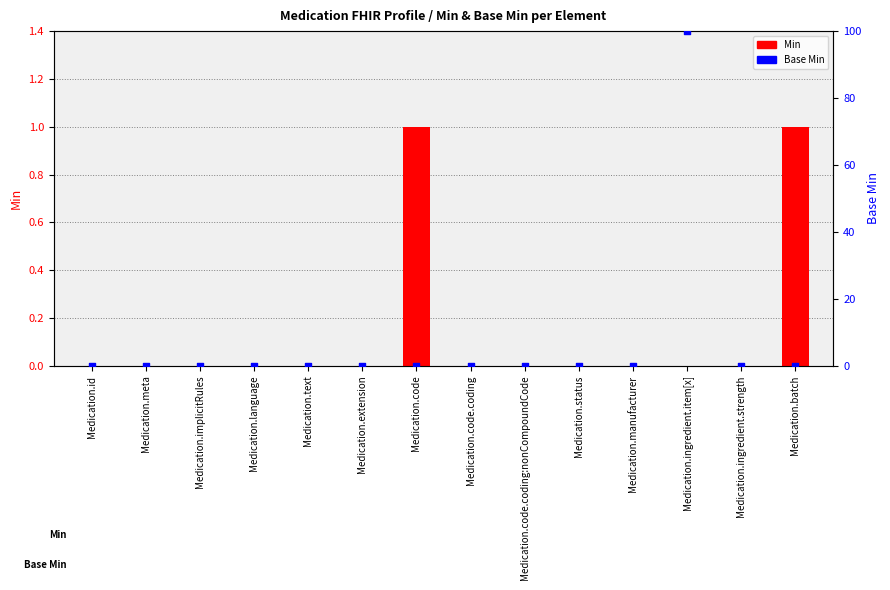

At which category is the sum across all series the highest?

Medication.ingredient.item[x]